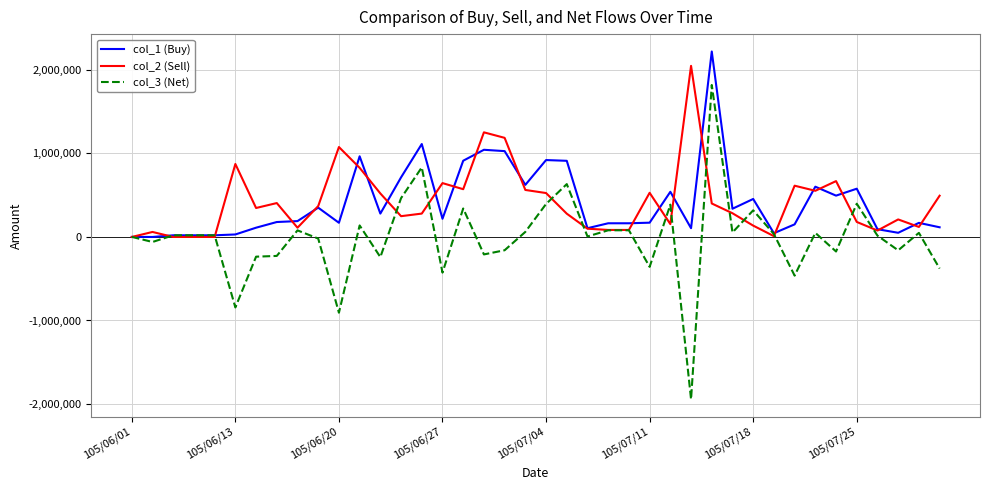

Is this an area chart (filled region under the line)?

No